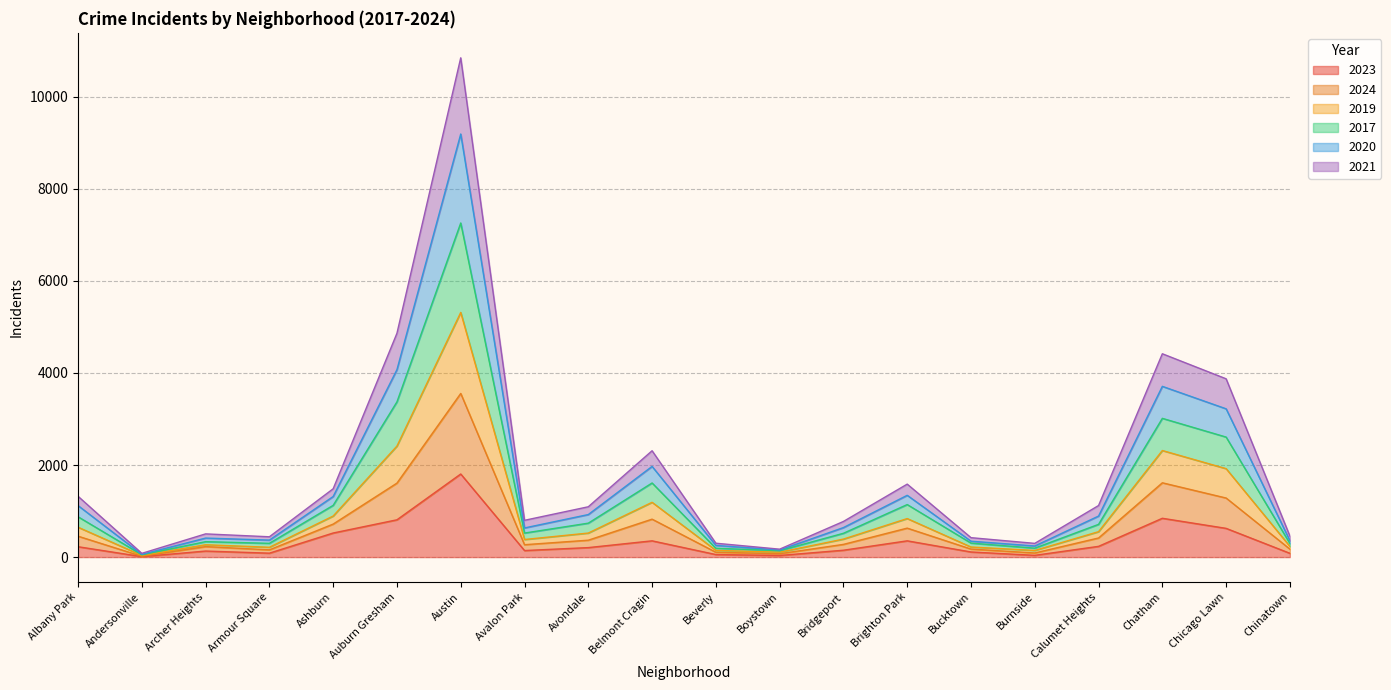

At which category is the sum across all series the highest?

Austin